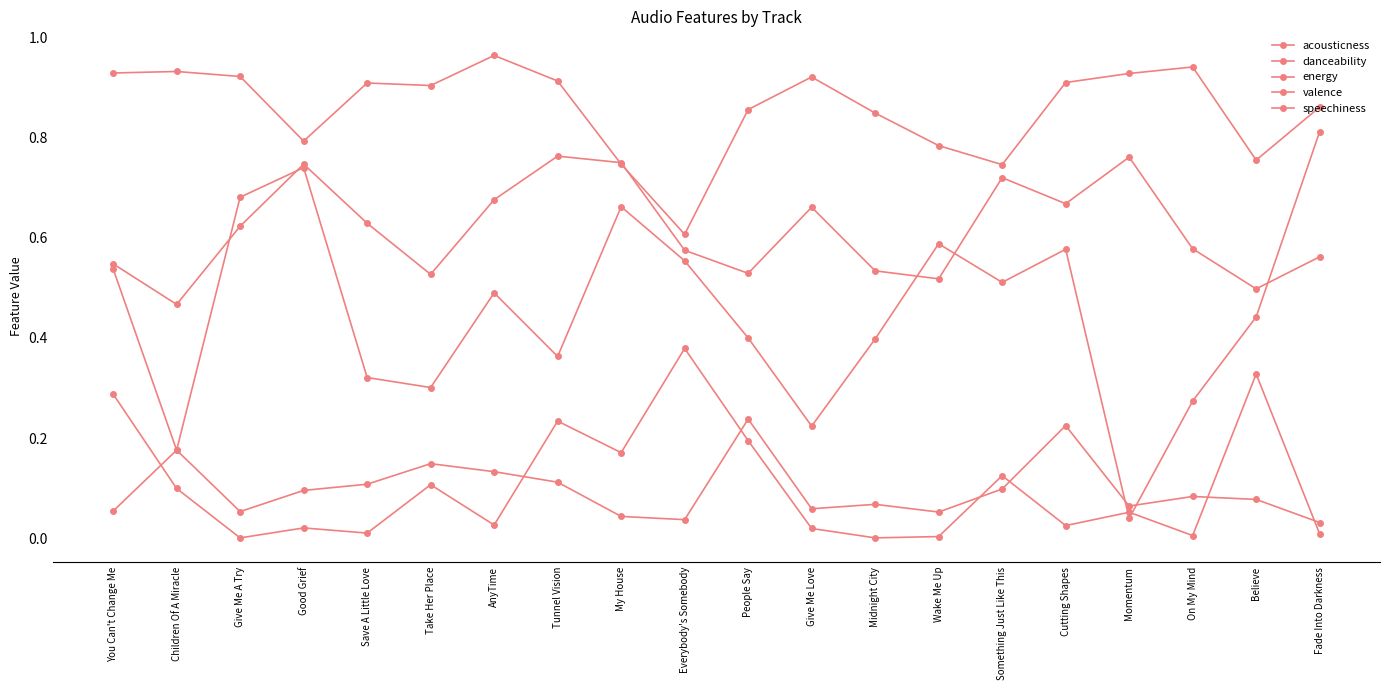

Reading right to left, transcribe all the data shown in this chart.

acousticness: 0.0	0.3	0.0	0.1	0.0	0.1	0.0	0.0	0.0	0.2	0.4	0.2	0.2	0.0	0.1	0.0	0.0	0.0	0.1	0.3
danceability: 0.6	0.5	0.6	0.8	0.7	0.7	0.5	0.5	0.7	0.5	0.6	0.8	0.8	0.7	0.5	0.6	0.7	0.6	0.5	0.5
energy: 0.9	0.8	0.9	0.9	0.9	0.7	0.8	0.8	0.9	0.9	0.6	0.7	0.9	1.0	0.9	0.9	0.8	0.9	0.9	0.9
valence: 0.8	0.4	0.3	0.0	0.6	0.5	0.6	0.4	0.2	0.4	0.6	0.7	0.4	0.5	0.3	0.3	0.7	0.7	0.2	0.5
speechiness: 0.0	0.1	0.1	0.1	0.2	0.1	0.1	0.1	0.1	0.2	0.0	0.0	0.1	0.1	0.1	0.1	0.1	0.1	0.2	0.1